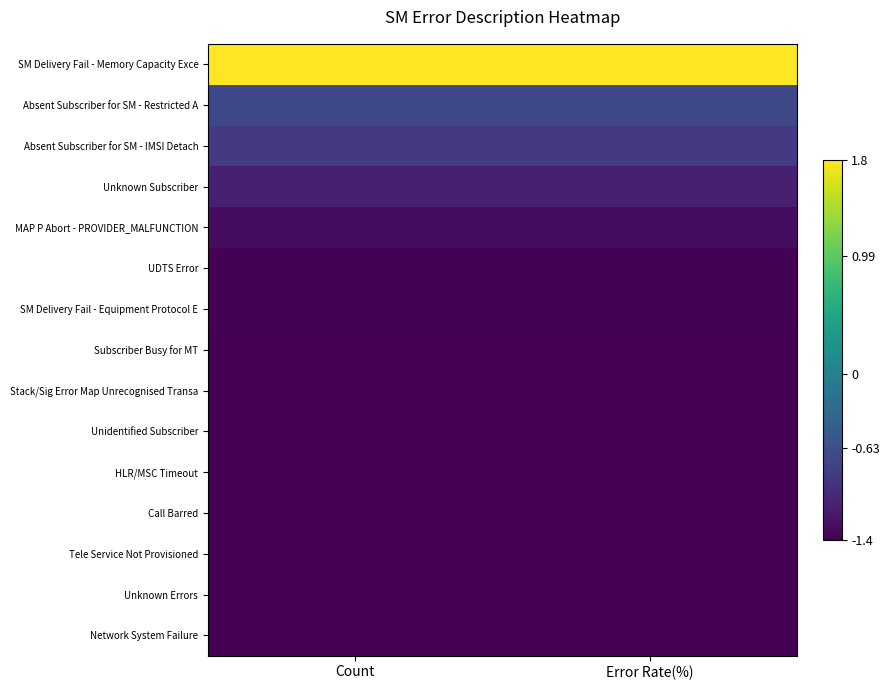

Which series has the largest total across all categories?

SM Delivery Fail - Memory Capacity Exce